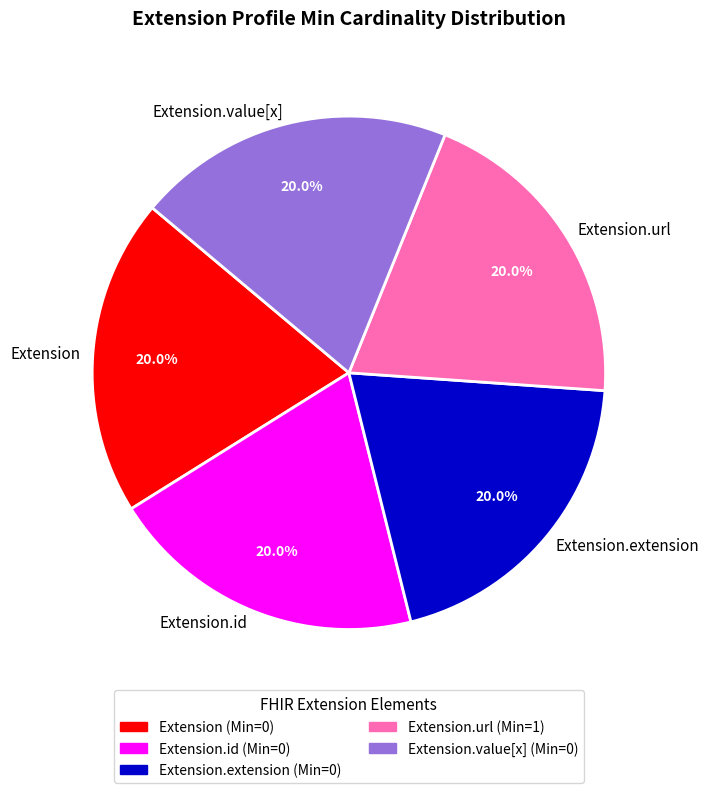

Is it true that Extension.url is 95% of the pie?

False